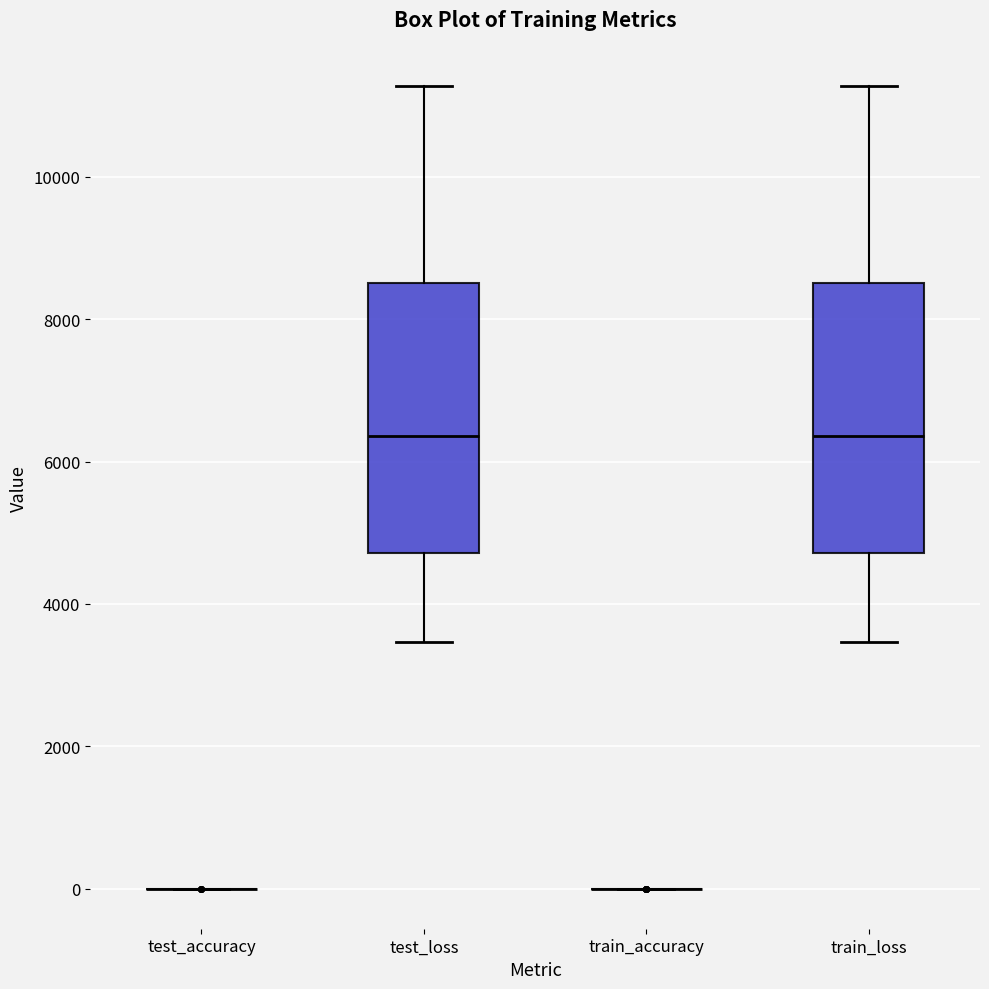

Reading left to right, transcribe this box plot: for each box, give where its median line is, the range the box spans, and where its two whiskers end, as read against the y-axis. The values are not printed on the chart, so give them approximately, as read against the axis.

test_accuracy: box collapsed to a line at 0, whiskers 0 to 0
test_loss: median 6400, box 4800 to 8600, whiskers 3400 to 11200
train_accuracy: box collapsed to a line at 0, whiskers 0 to 0
train_loss: median 6400, box 4800 to 8600, whiskers 3400 to 11200